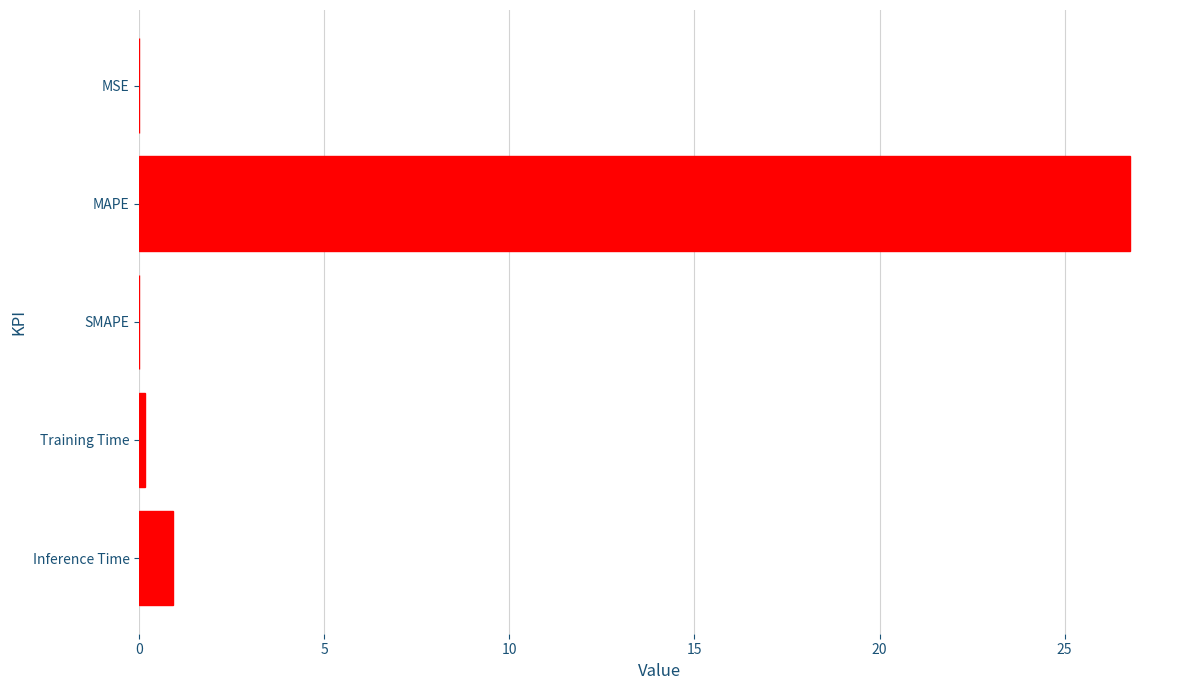

What is the greatest value displayed?

26.8